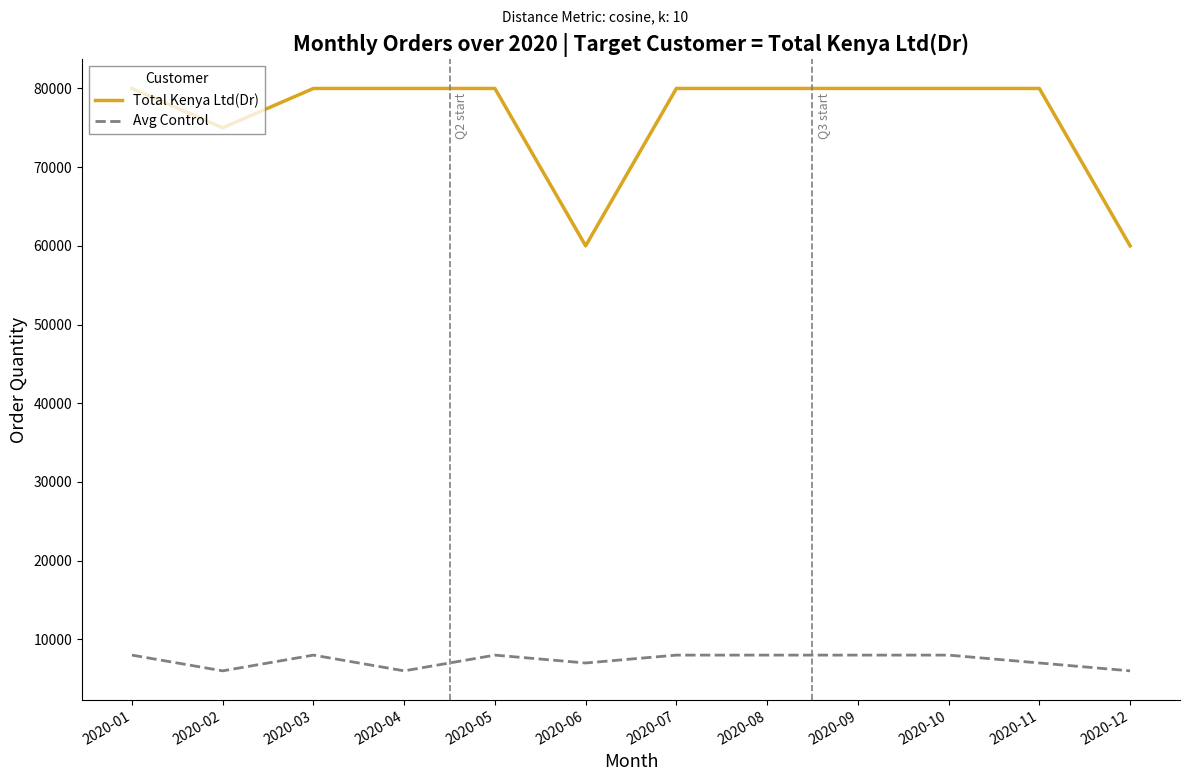

Rank the series by their maximum value, from highest to lowest.

Total Kenya Ltd(Dr), Avg Control